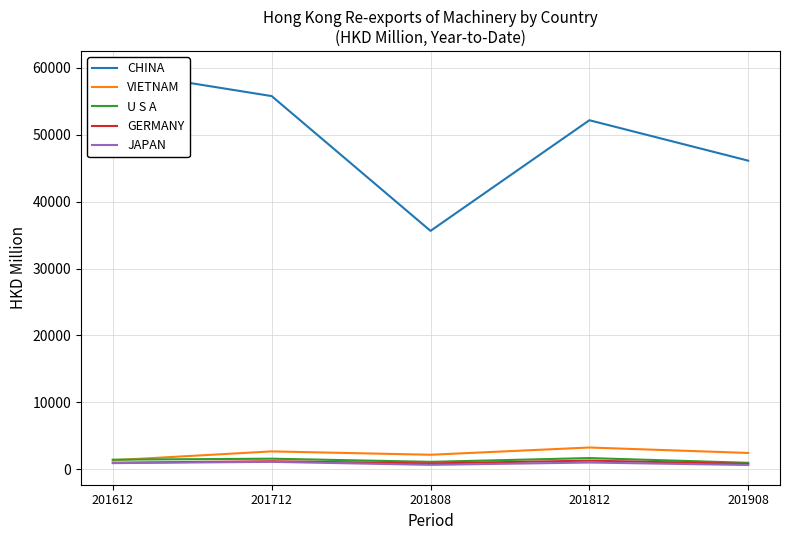

Which series has the largest total across all categories?

CHINA